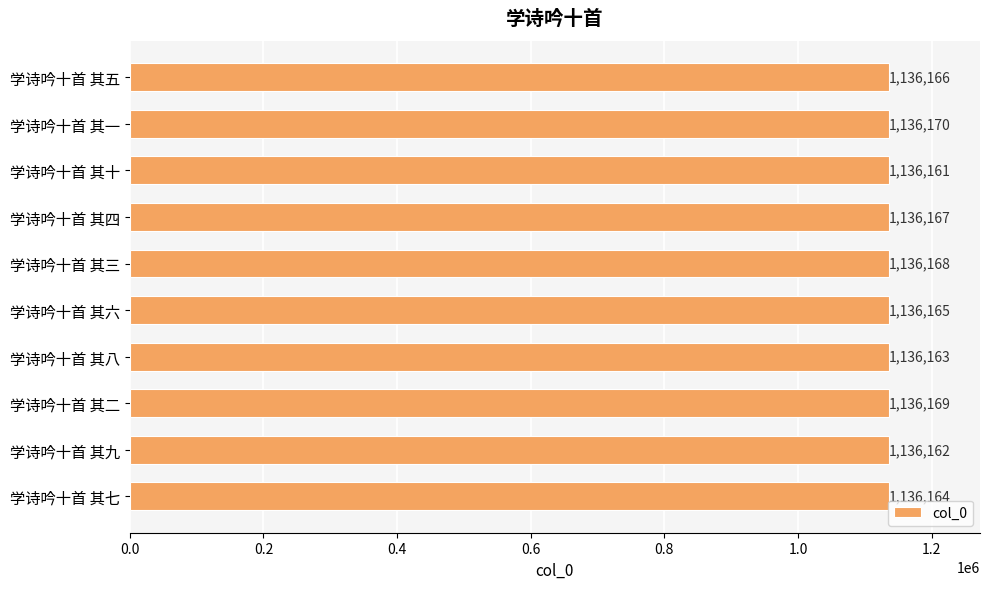

Does the chart contain any negative values?

No